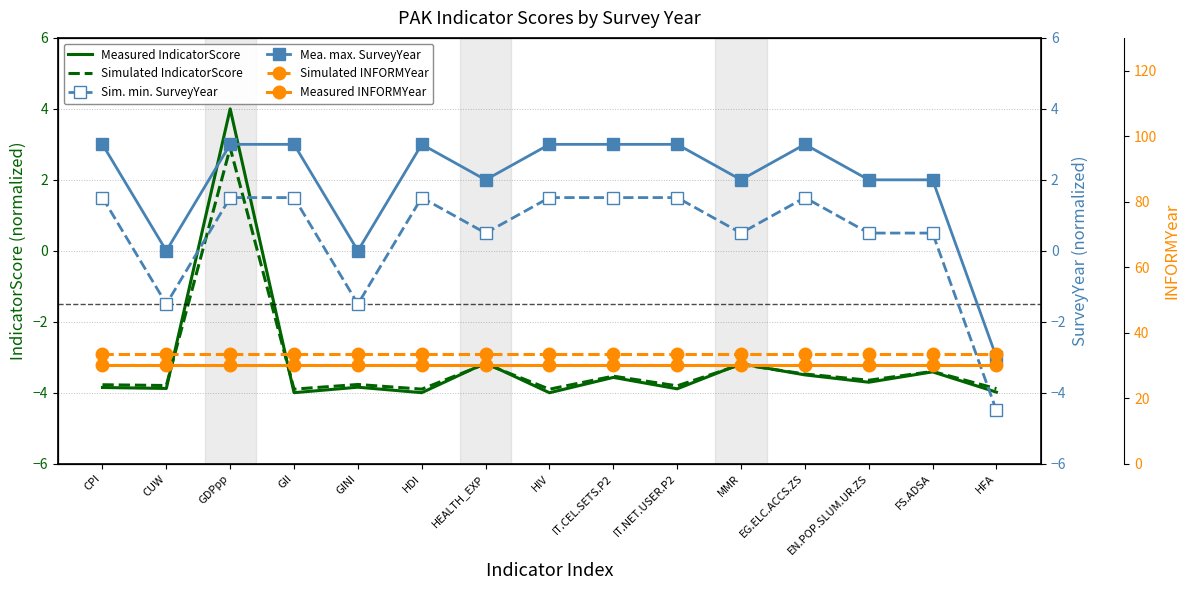

Which series has the widest spread of values?

Measured IndicatorScore